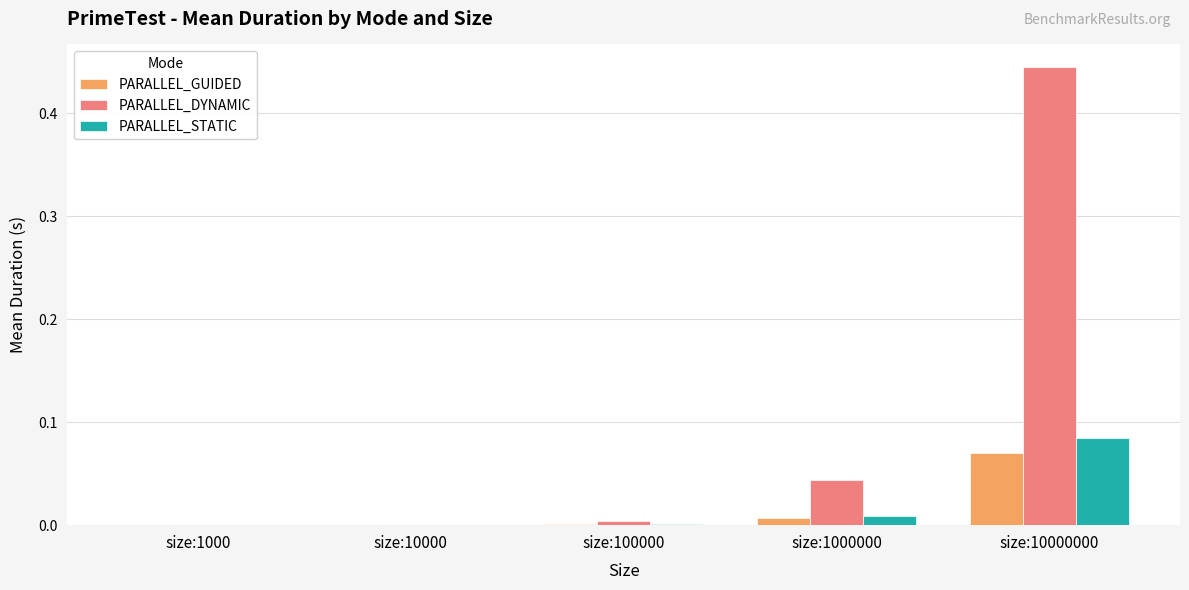

The PARALLEL_DYNAMIC series shows 0.0 at size:10000. True or false?

True